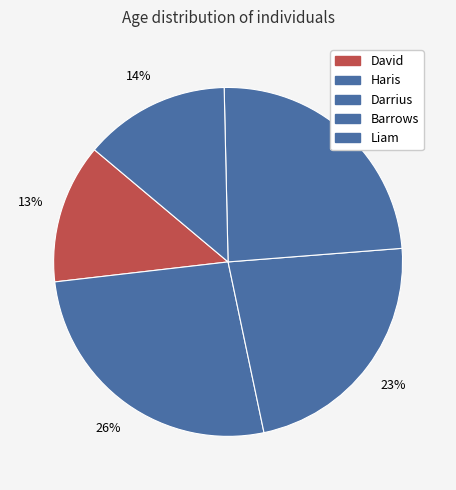

How much of the chart is everything except Liam?

86.5%